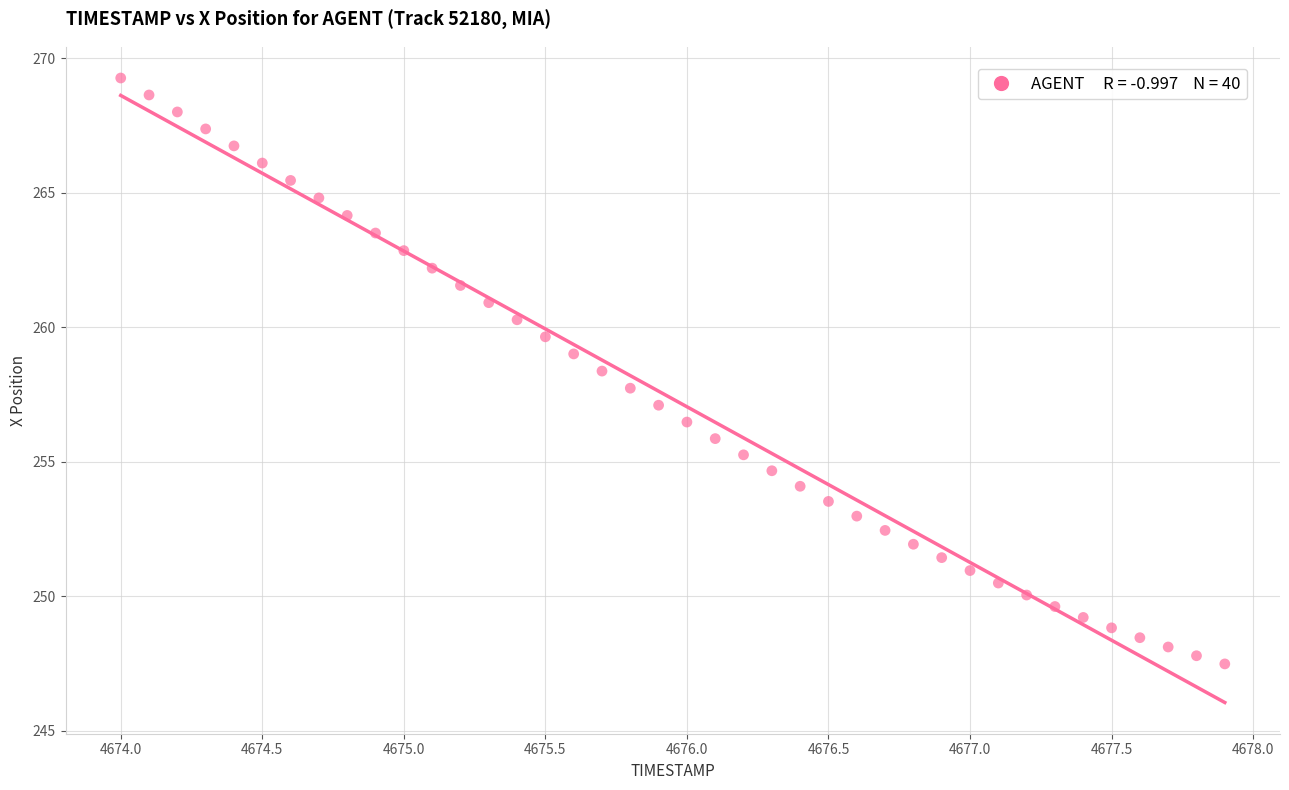

What is the range of Y values (max minus min)?

21.8